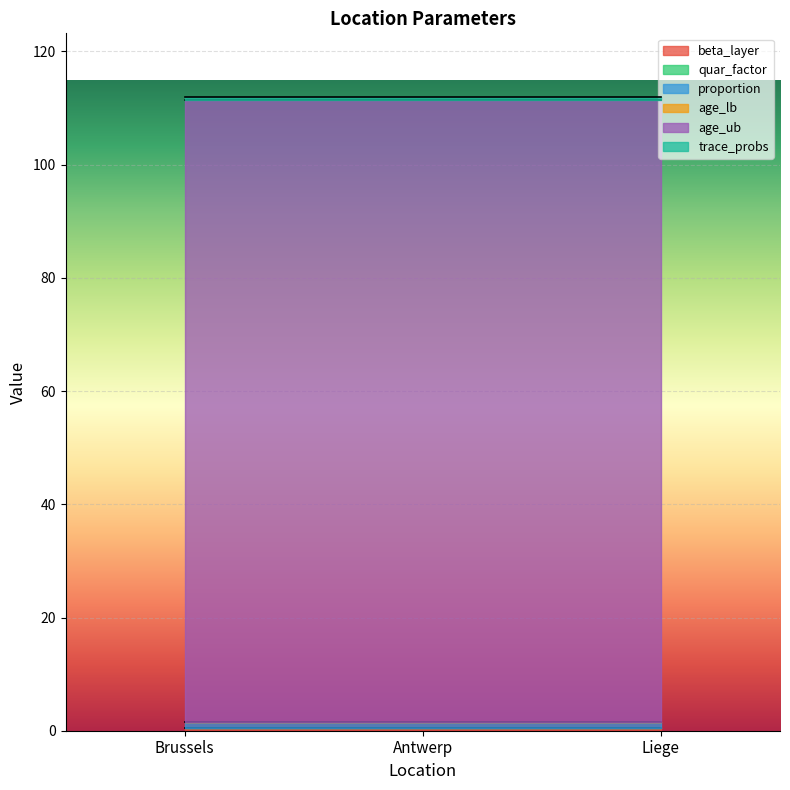

What is the maximum value for proportion?

1.0